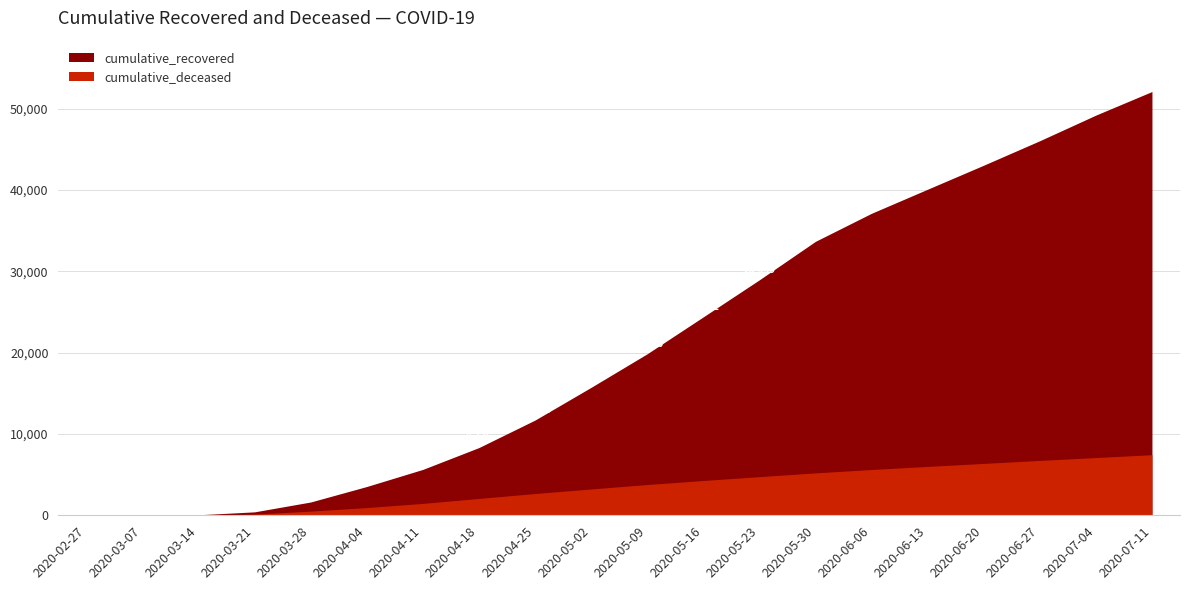

Reading right to left, what are all the values shown in this chart?

cumulative_recovered: 52100	49200	46050	43042	40090	37130	33678	28949	24392	19856	15729	11706	8326	5642	3540	1635	423	63	10	3
cumulative_deceased: 7450	7100	6748	6380	6012	5631	5214	4751	4282	3783	3238	2678	2074	1463	952	519	141	20	1	0